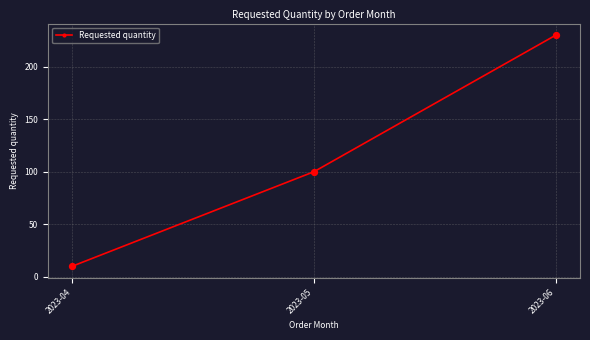

What is the change in value from 2023-05 to 2023-06?

+130